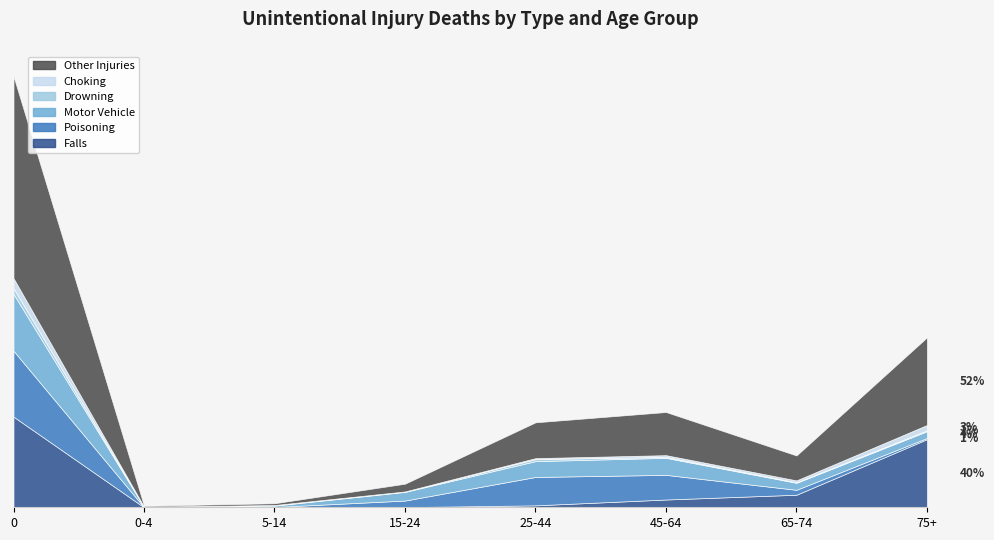

True or false: Poisoning has more than 0 points higher than both neighbors.

True